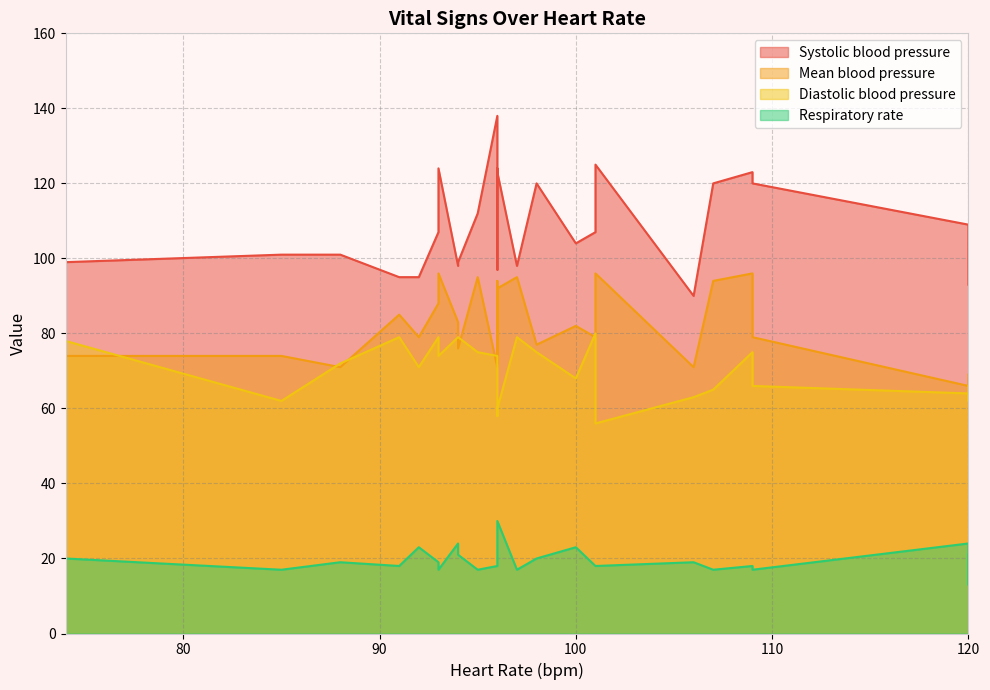

True or false: Systolic blood pressure and Mean blood pressure intersect in this chart.

False